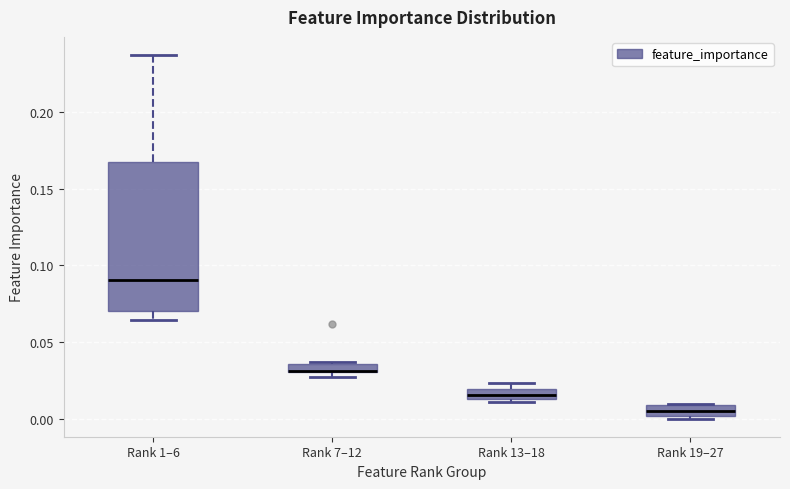

Comparing the boxes themselves (not the whiskers), which one is the tallest?

Rank 1–6